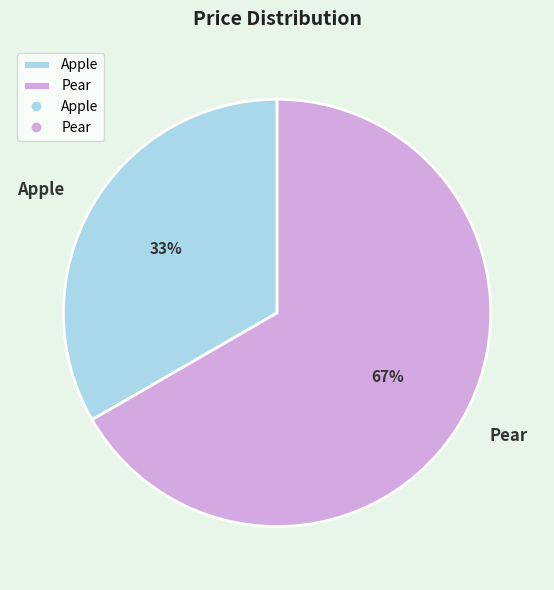

Which category has the biggest portion of the pie?

Pear